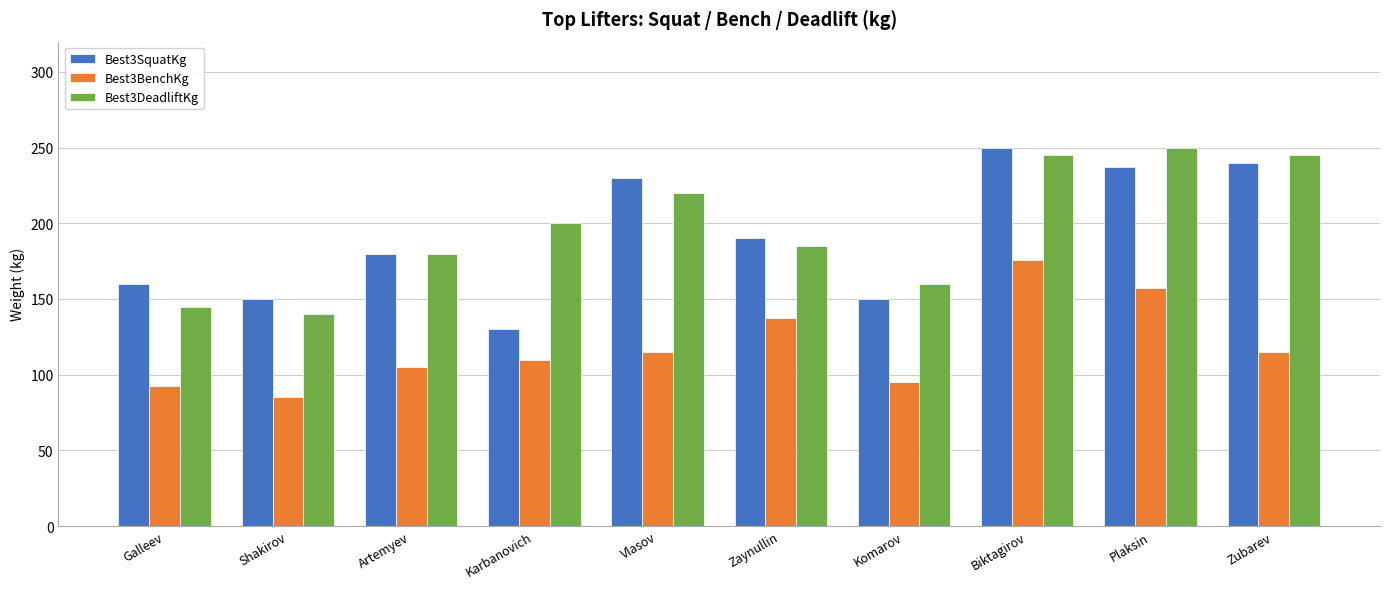

How many groups of bars are there?

10